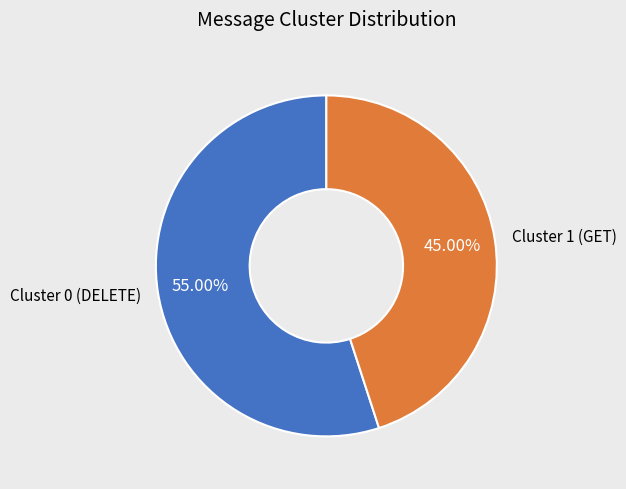

Is there a majority slice in this chart?

Yes